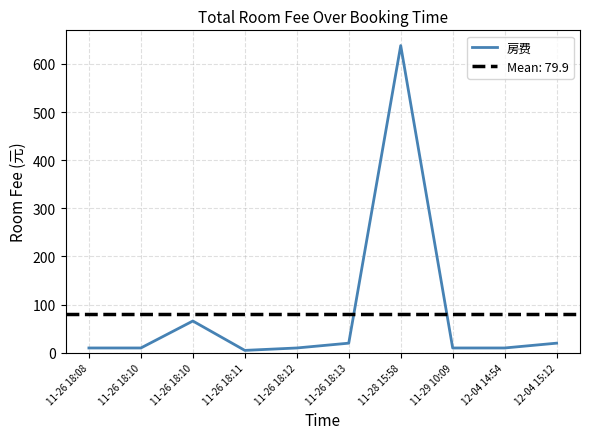

How many categories are shown in the chart?

10